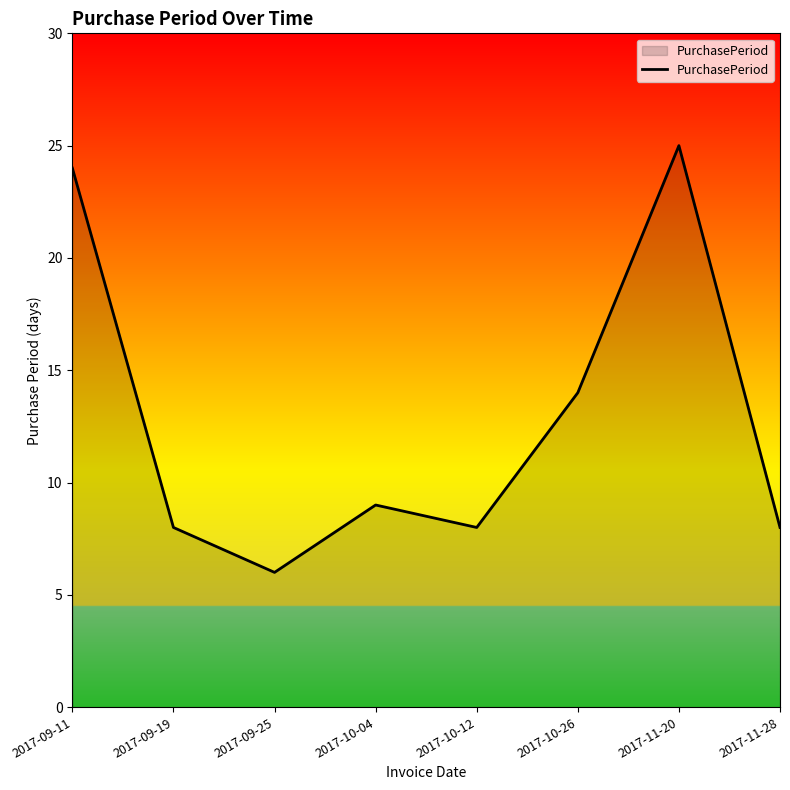

What is the change in value from 2017-10-26 to 2017-11-28?

-6